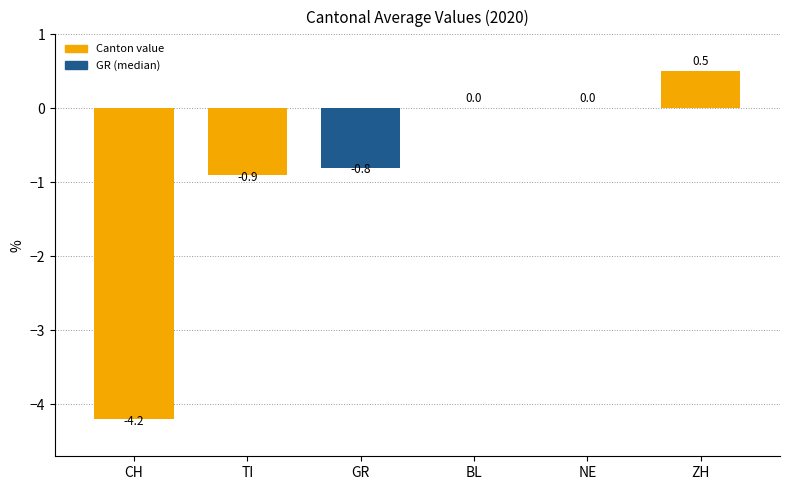

True or false: the data shows -0.8 at GR.

True